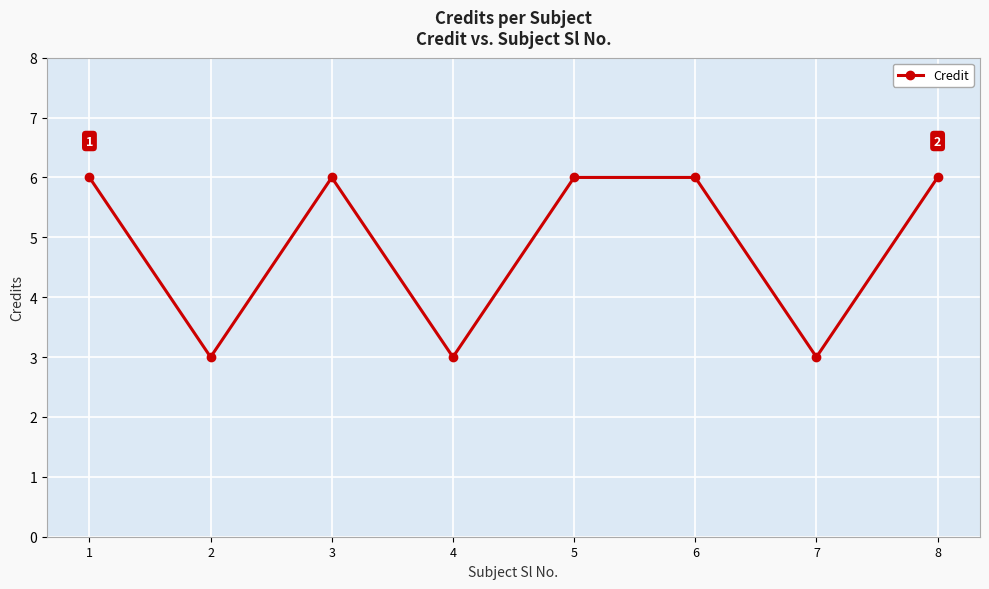

What is the ratio of the value at 6 to the value at 2?

2.0